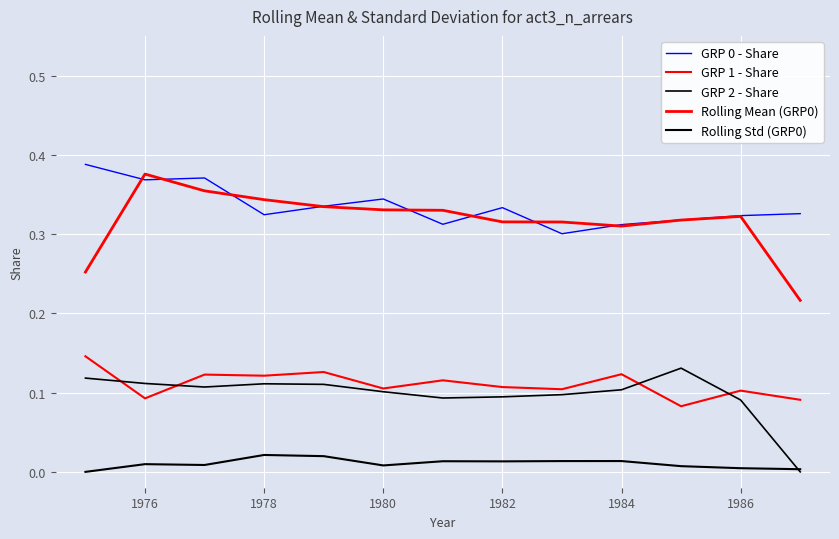

Is this an area chart (filled region under the line)?

No